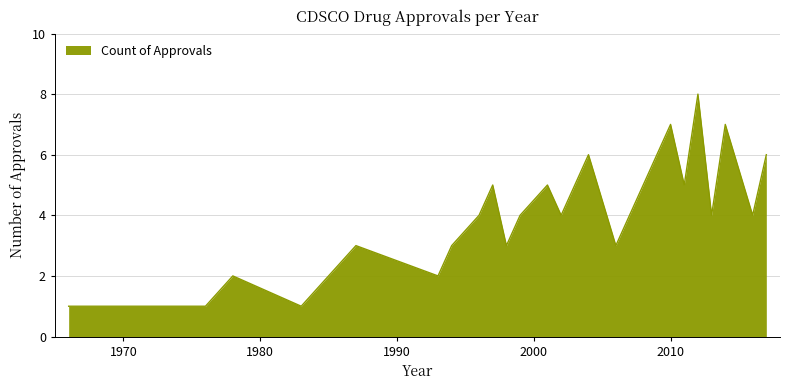

Does the chart have visible grid lines?

Yes